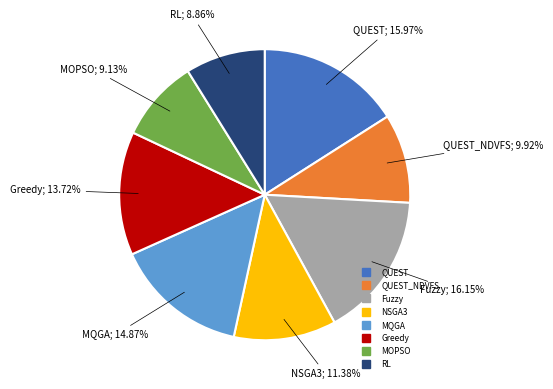

Is there a majority slice in this chart?

No